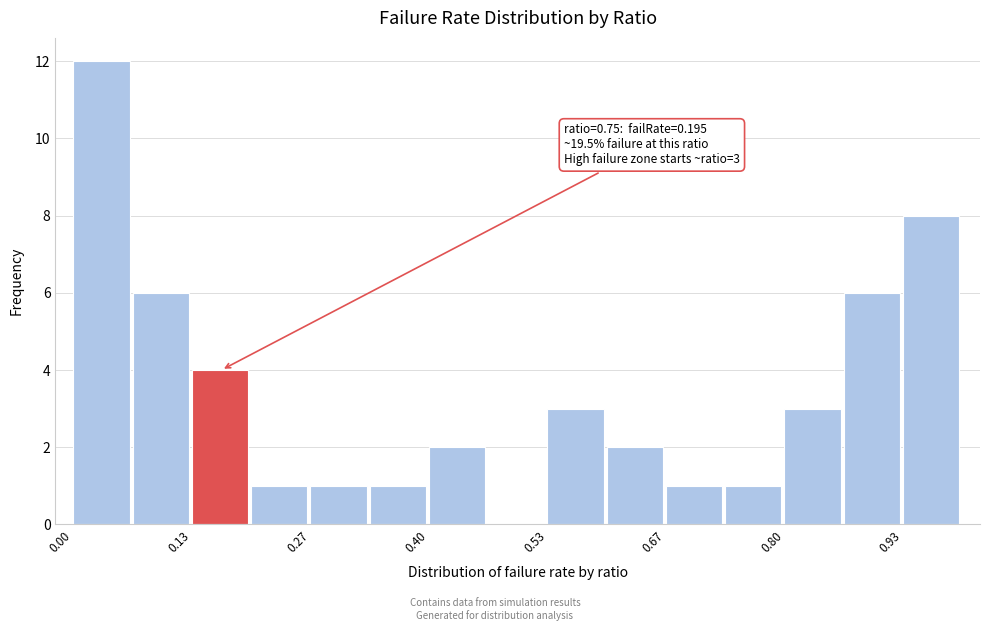

Read against the x-axis, roughly where is the centre of the tallest bar?

0.04